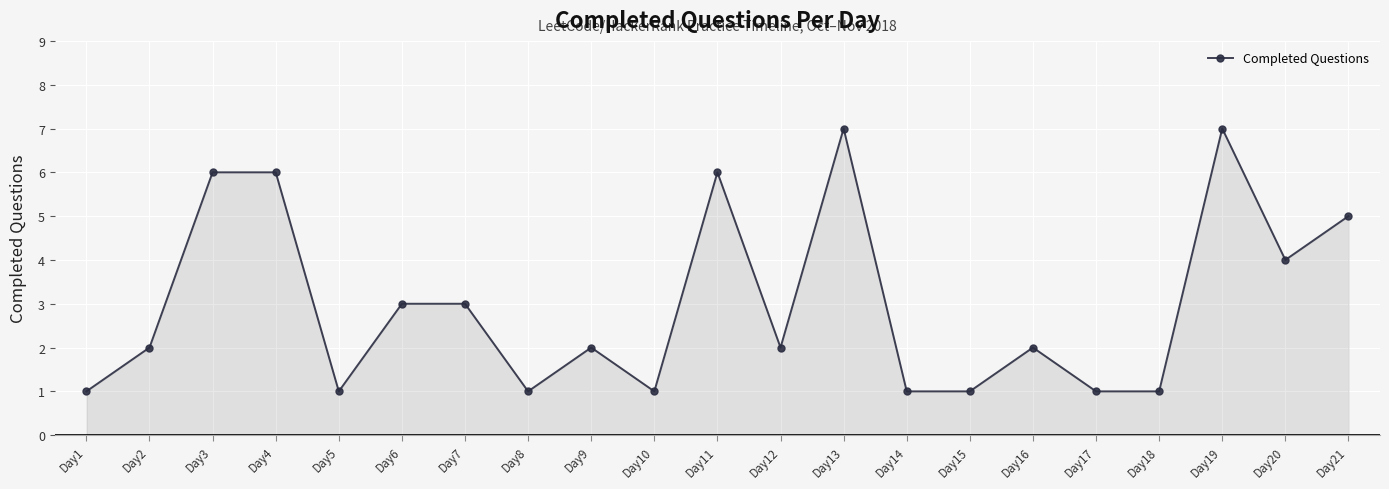

How many values are between 1 and 5?

16